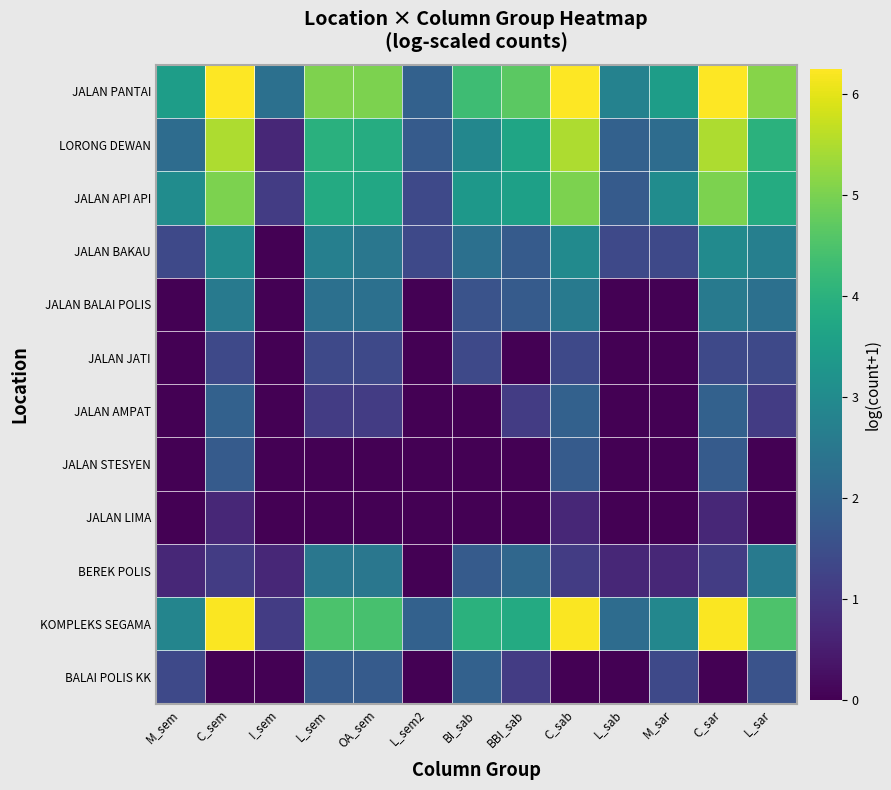

How many distinct data groups are displayed?

12